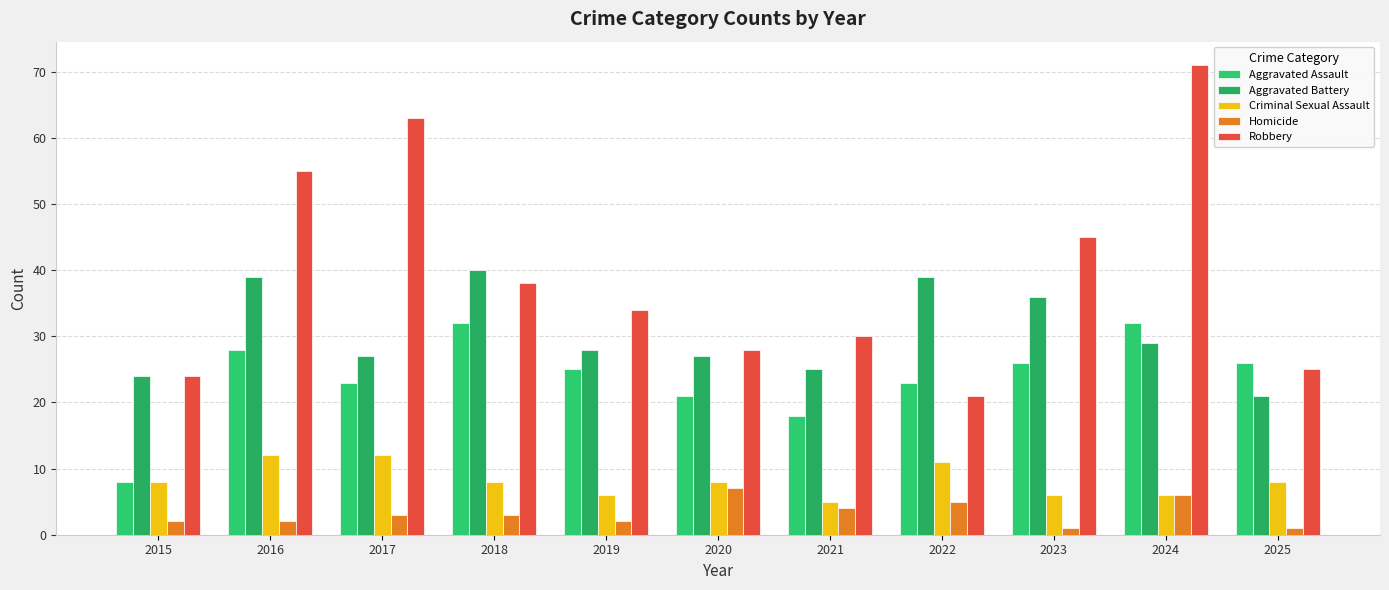

How many data points in Homicide are less than 3?

5